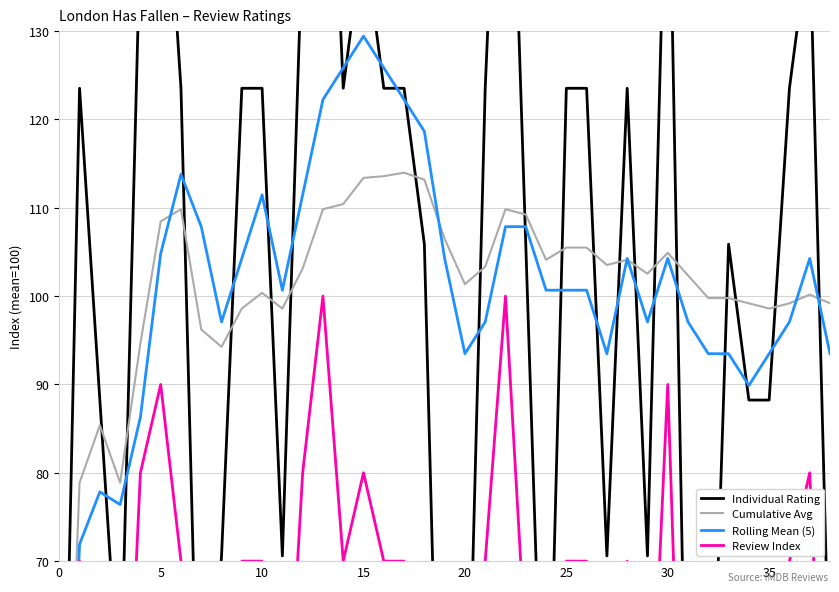

What is the label of the 14th point from the left?

13